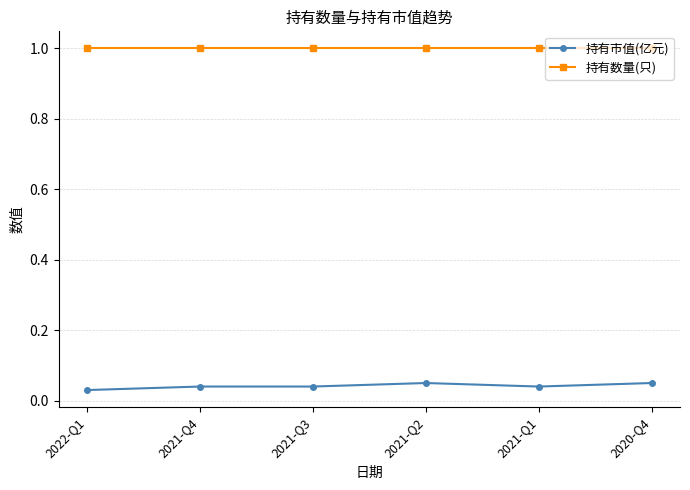

Rank the series at 2022-Q1 from highest to lowest value.

持有数量(只), 持有市值(亿元)